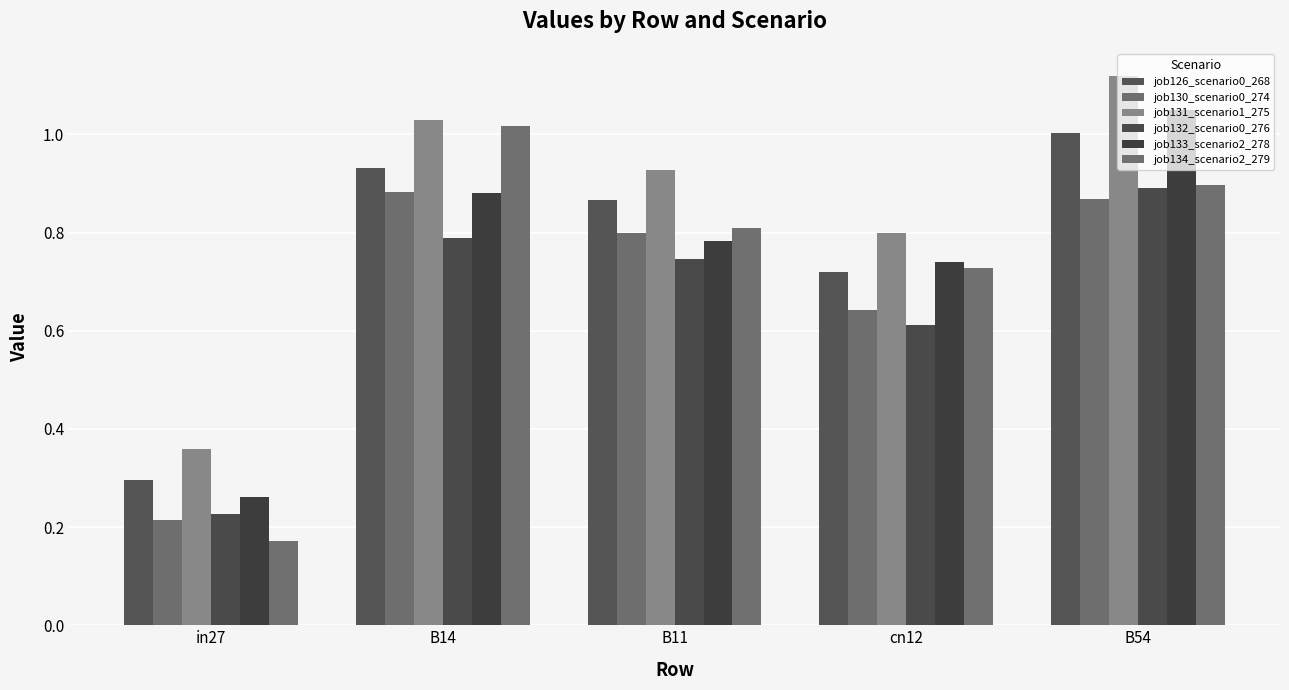

How many job132_scenario0_276 values are between 0 and 1?

5